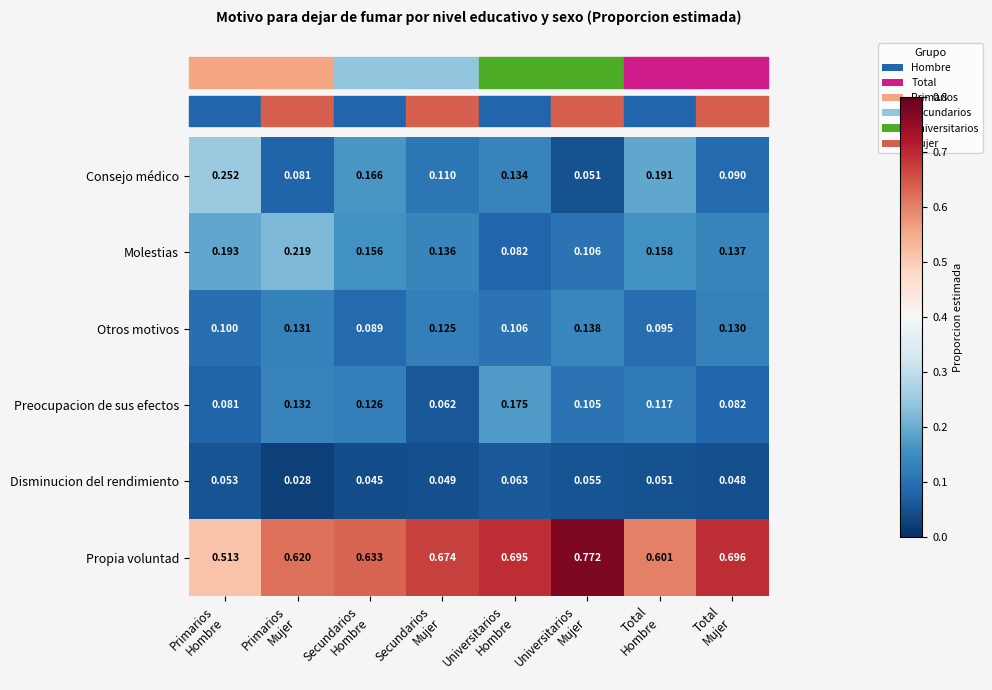

Which series changed the most between Total
Hombre and Total
Mujer?

Consejo médico